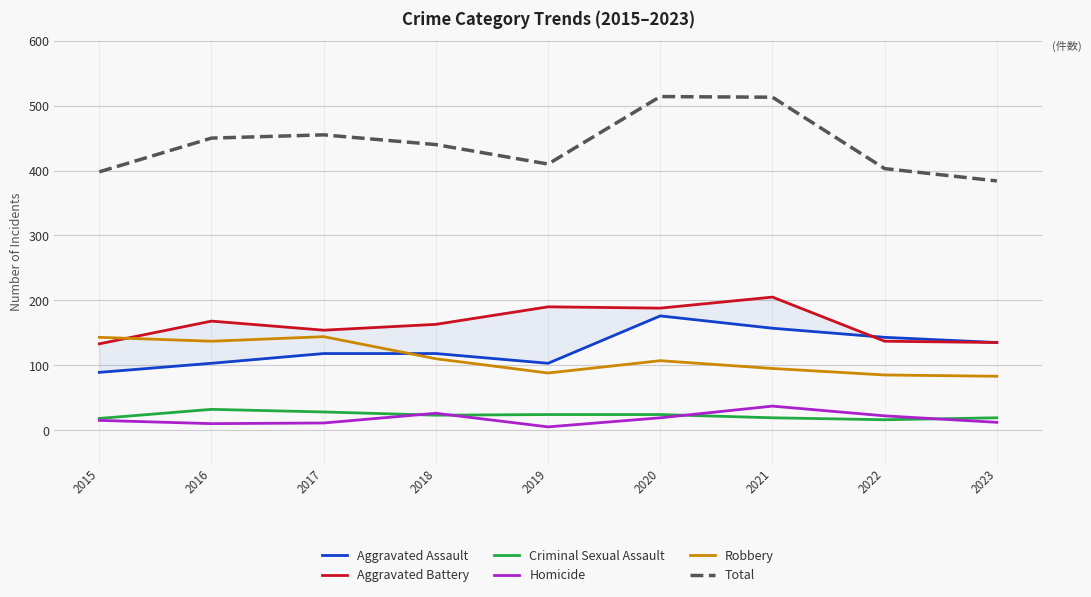

What is the total value across all series at 2015?

796